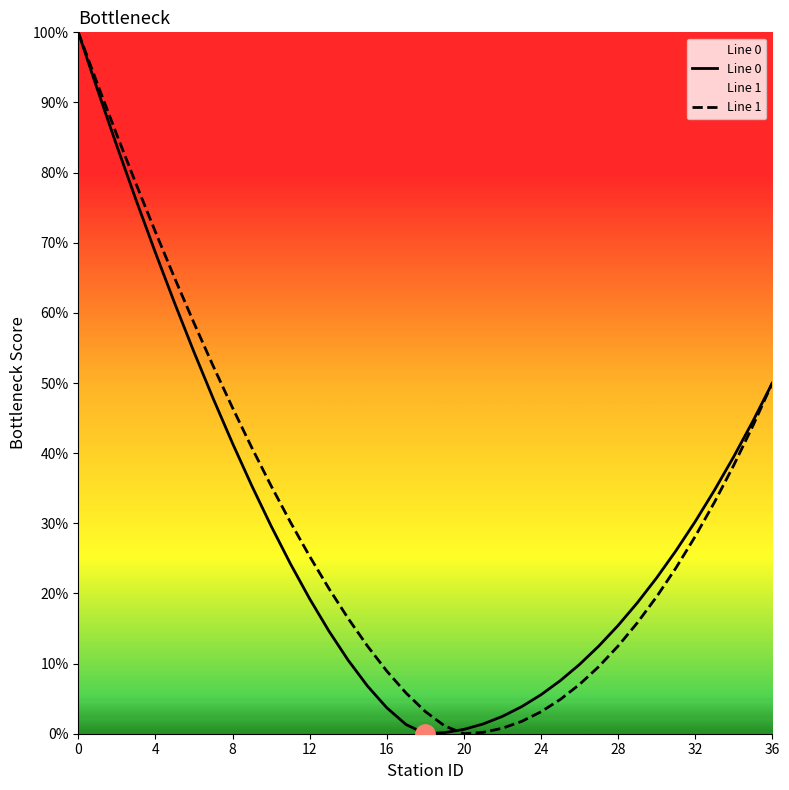

Where do Line 0 and Line 1 first cross each other?

19 and 20